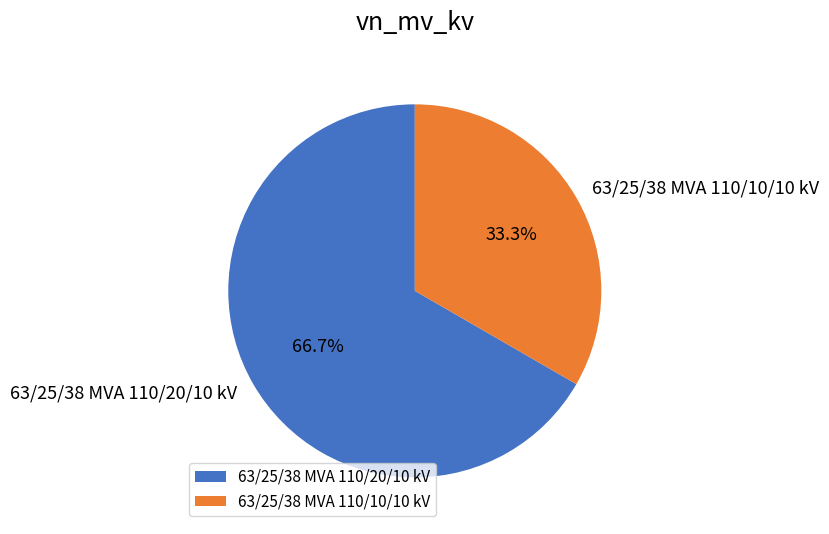

Which slice is the largest?

63/25/38 MVA 110/20/10 kV